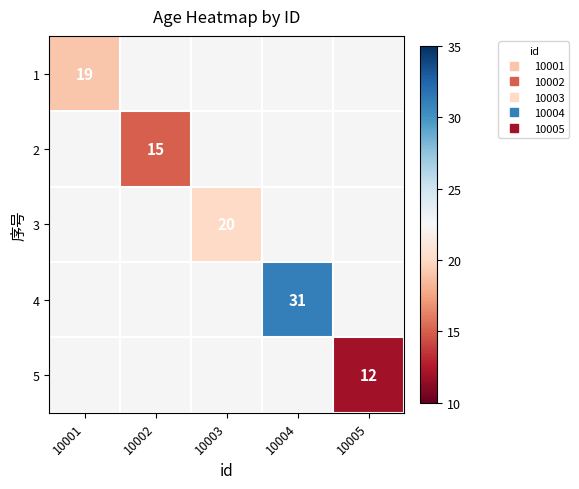

How many positive values does the 4 series have?

1